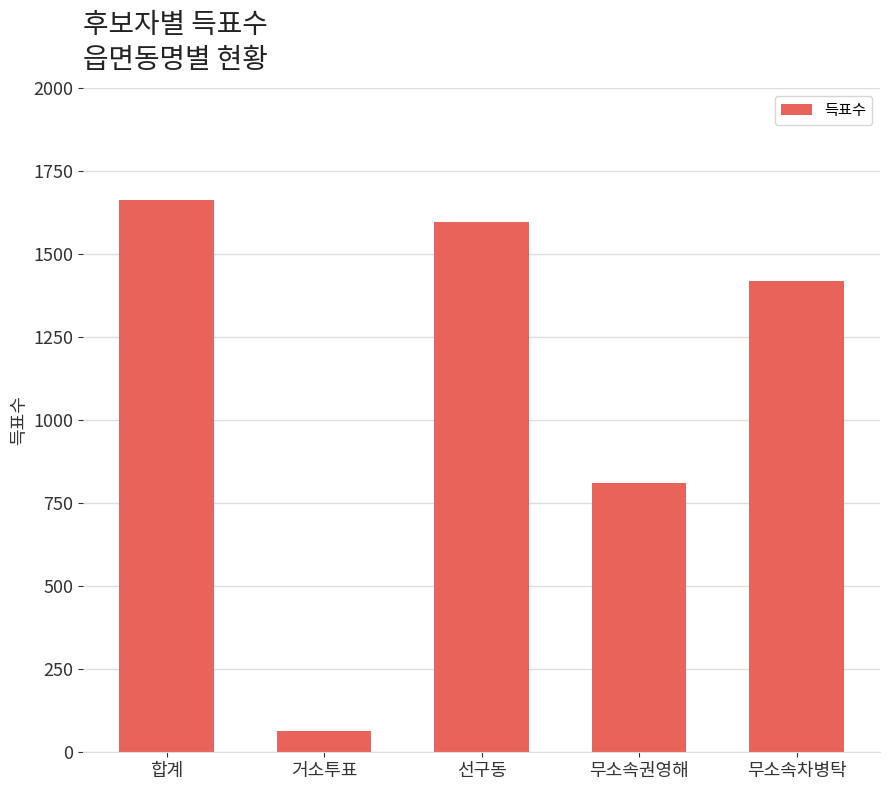

What is the sum of the values at 선구동 and 무소속권영해?

2408